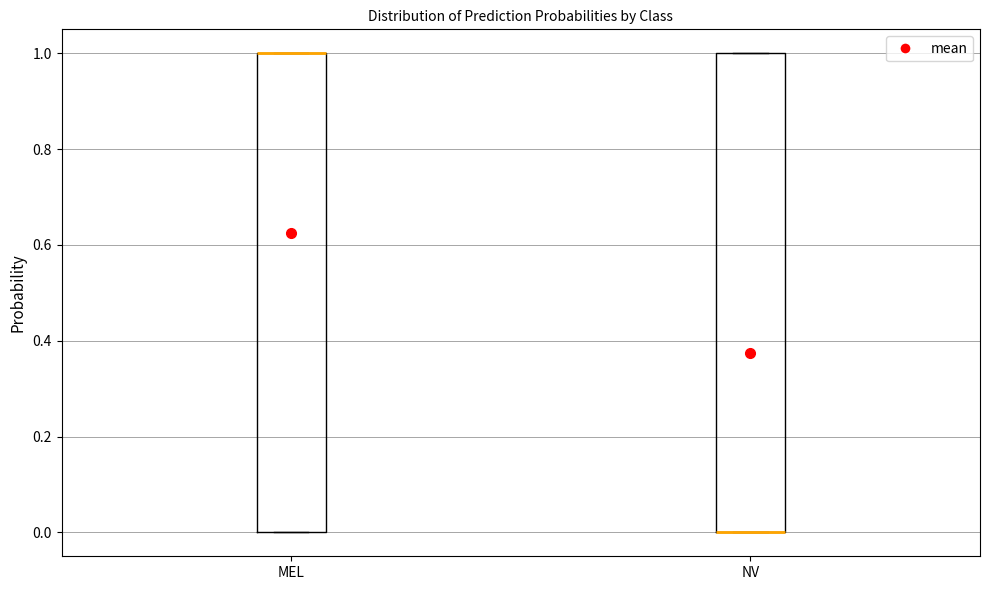

Reading left to right, transcribe this box plot: for each box, give where its median line is, the range the box spans, and where its two whiskers end, as read against the y-axis. The values are not printed on the chart, so give them approximately, as read against the axis.

MEL: median 1 (drawn on the box's upper edge), box 0 to 1, whiskers 0 to 1
NV: median 0 (drawn on the box's lower edge), box 0 to 1, whiskers 0 to 1